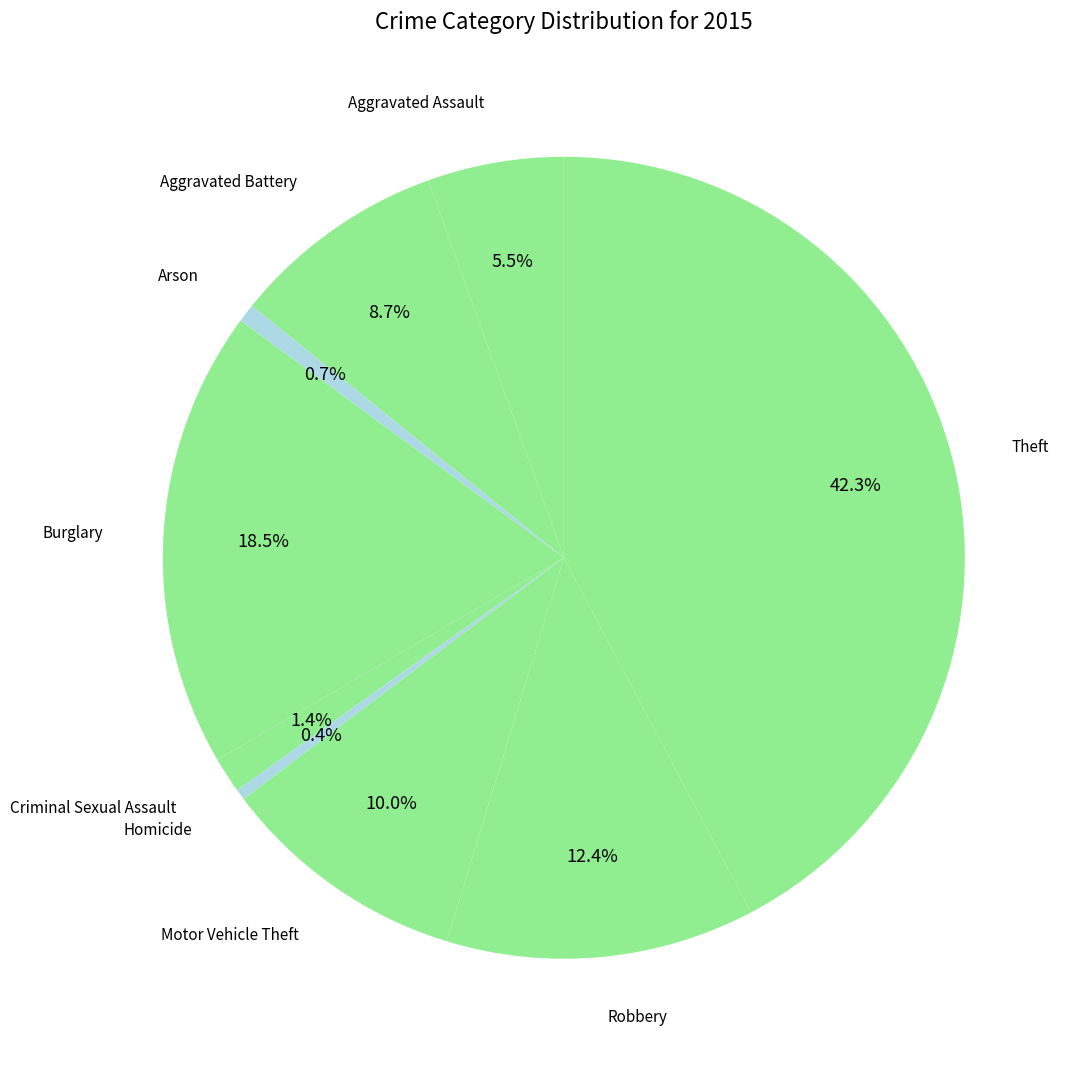

Does any single category account for the majority?

No